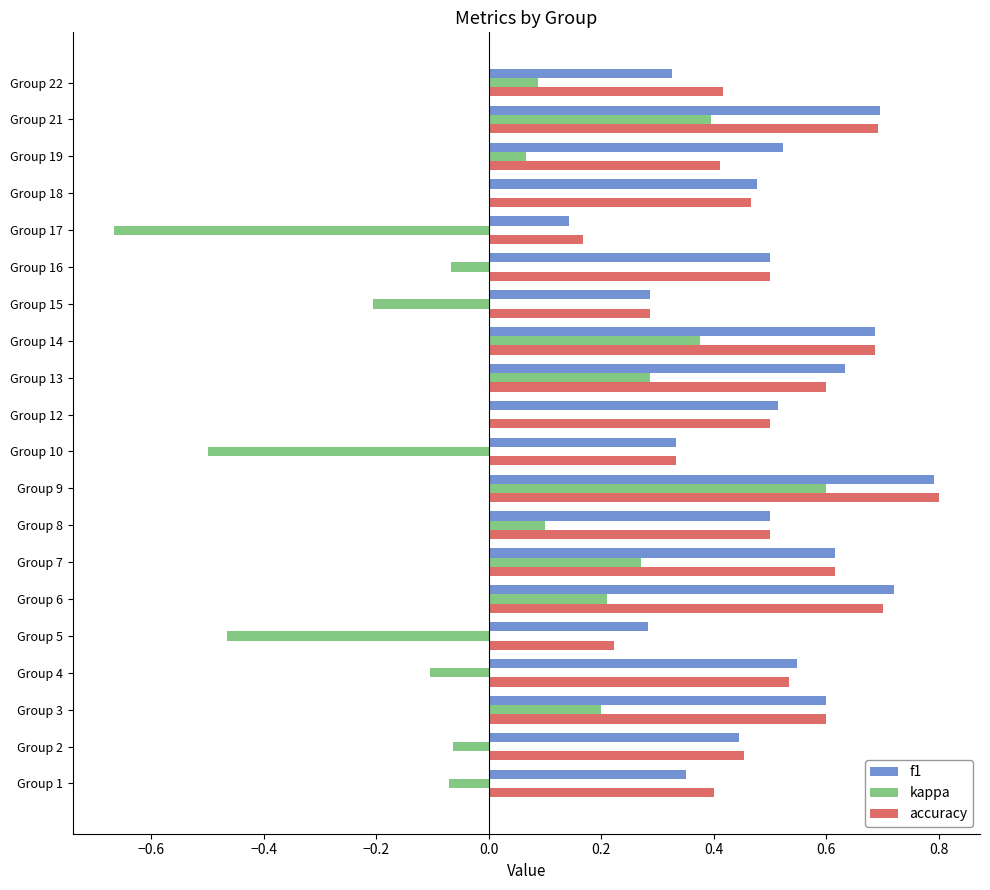

The accuracy series shows 0.8 at Group 13. True or false?

False